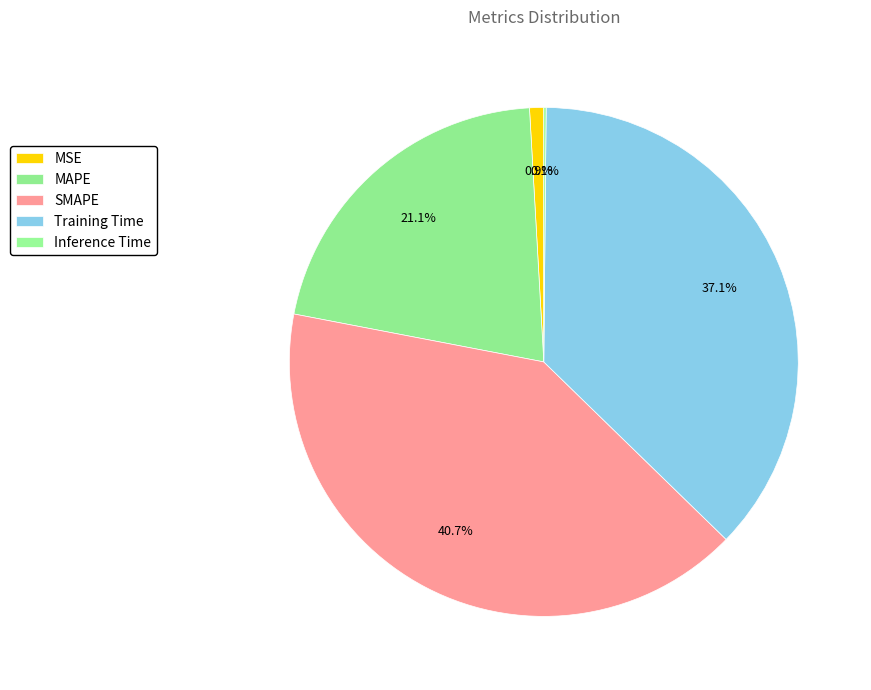

Do MAPE and Inference Time together represent more than half of the pie?

No